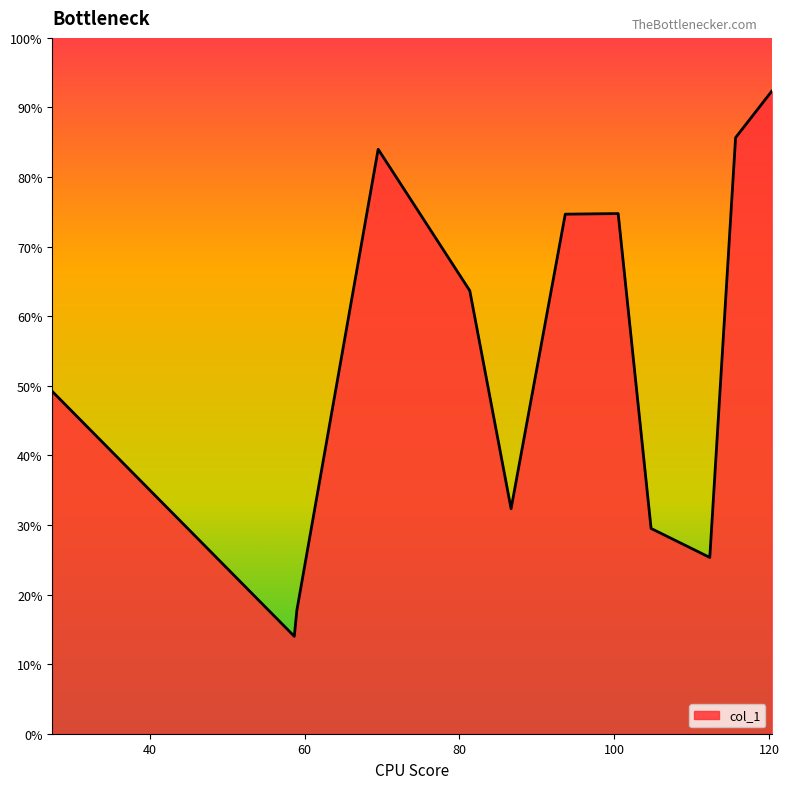

What is the difference between the maximum and minimum values?

78.3